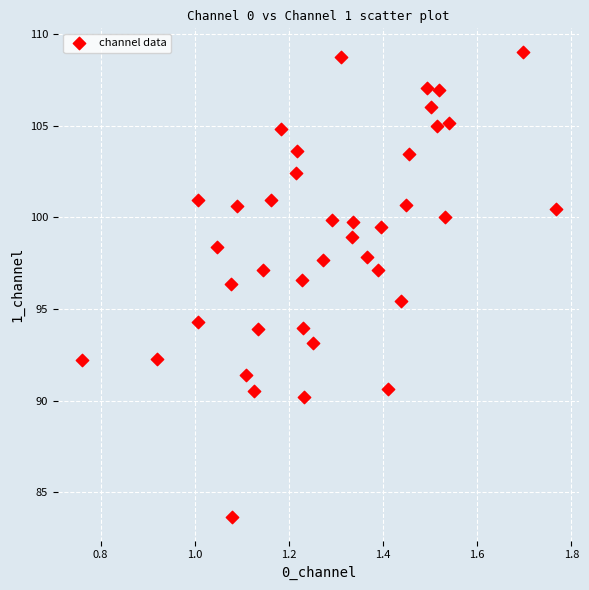

What is the range of Y values (max minus min)?

25.4